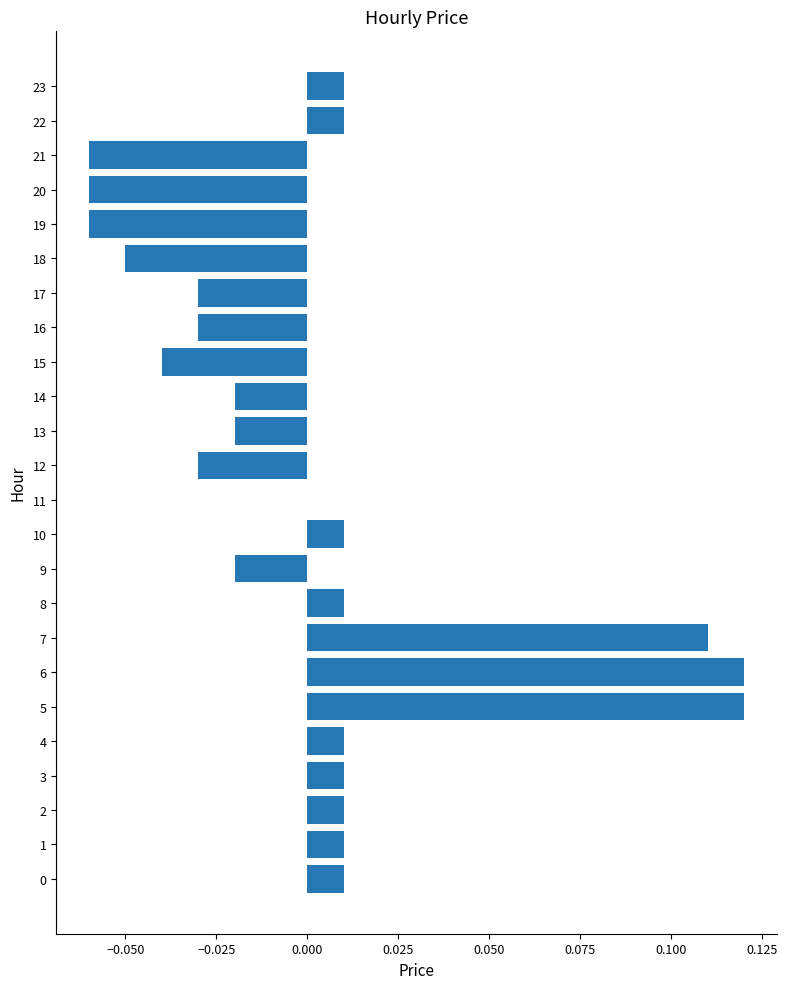

The chart shows a value of 0.0 at 22. True or false?

True